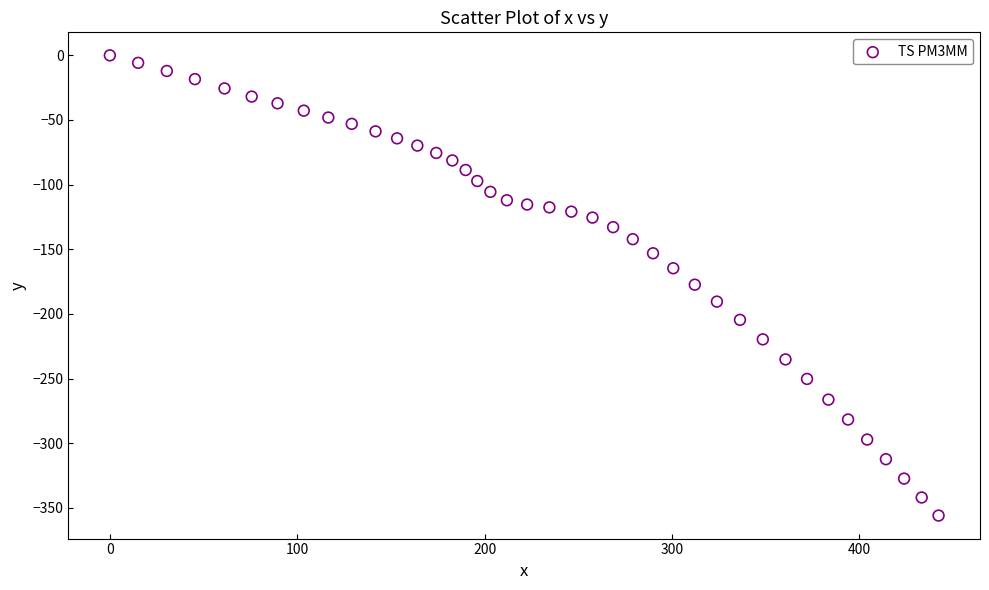

What is the range of Y values (max minus min)?

356.0